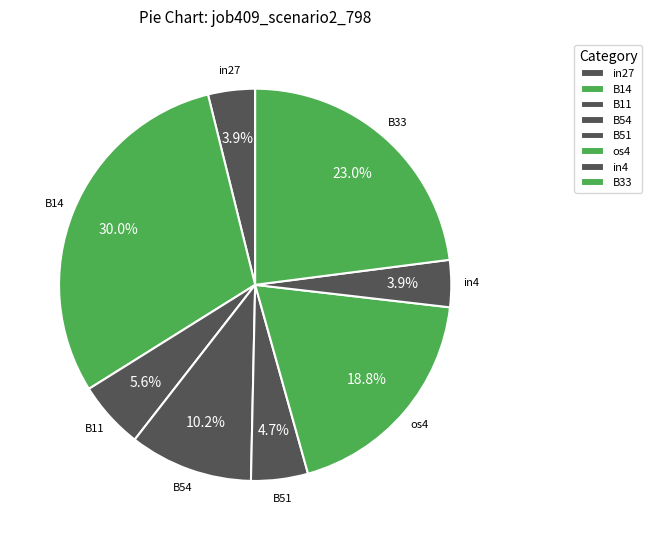

Is there a majority slice in this chart?

No